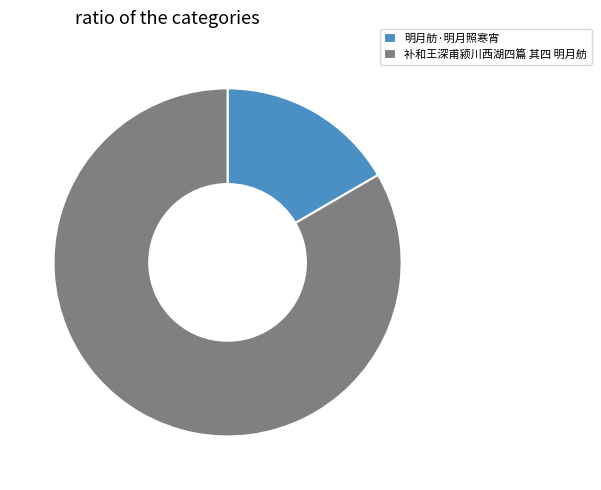

Between 补和王深甫颍川西湖四篇 其四 明月舫 and 明月舫·明月照寒宵, which is larger?

补和王深甫颍川西湖四篇 其四 明月舫